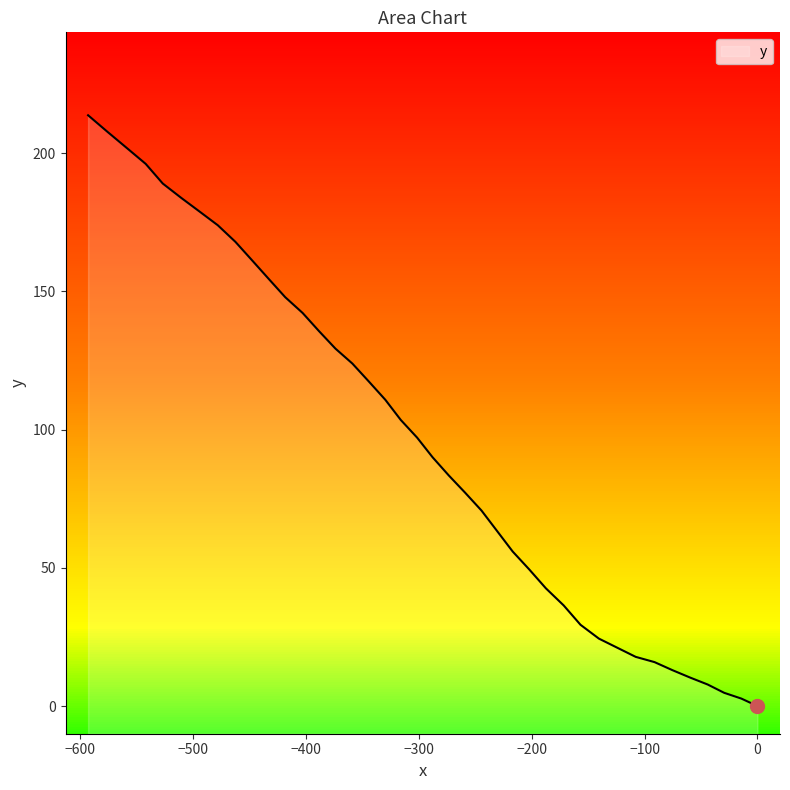

What is the maximum value for y?

213.7